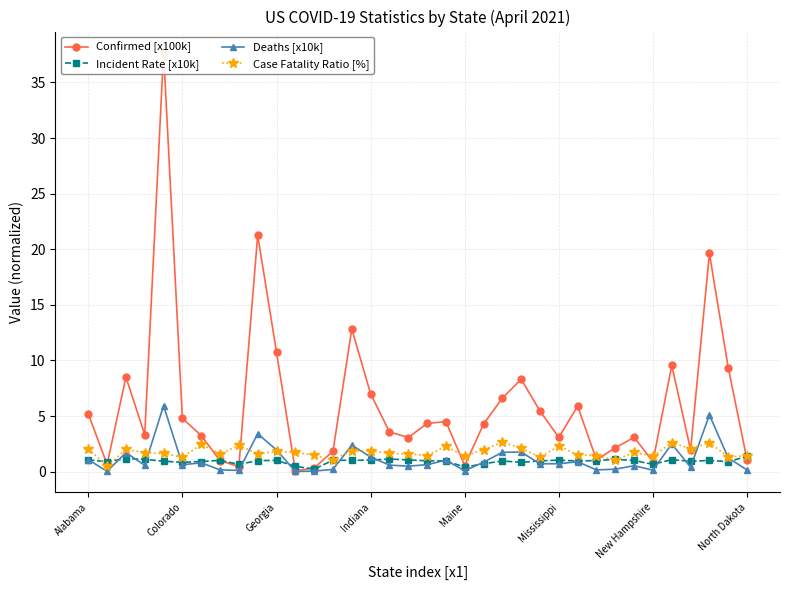

The value of Incident Rate [x10k] at 8 is 0.7. True or false?

True